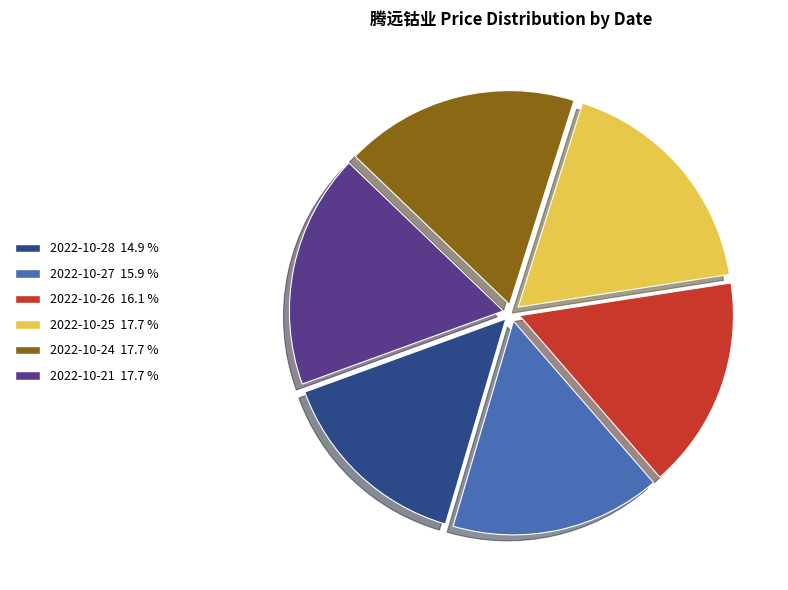

Is the sum of 2022-10-24 and 2022-10-27 greater than half?

No